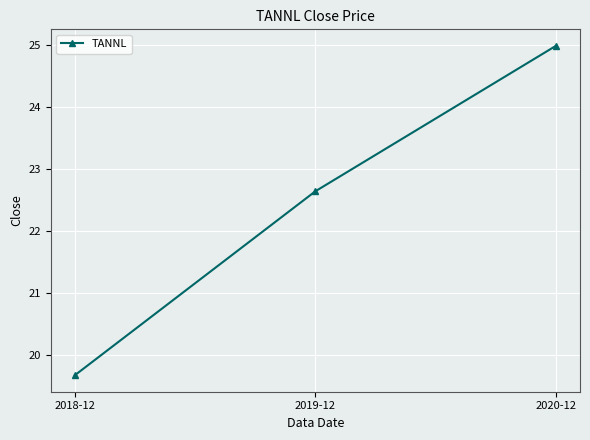

What is the label of the 2nd point from the left?

2019-12